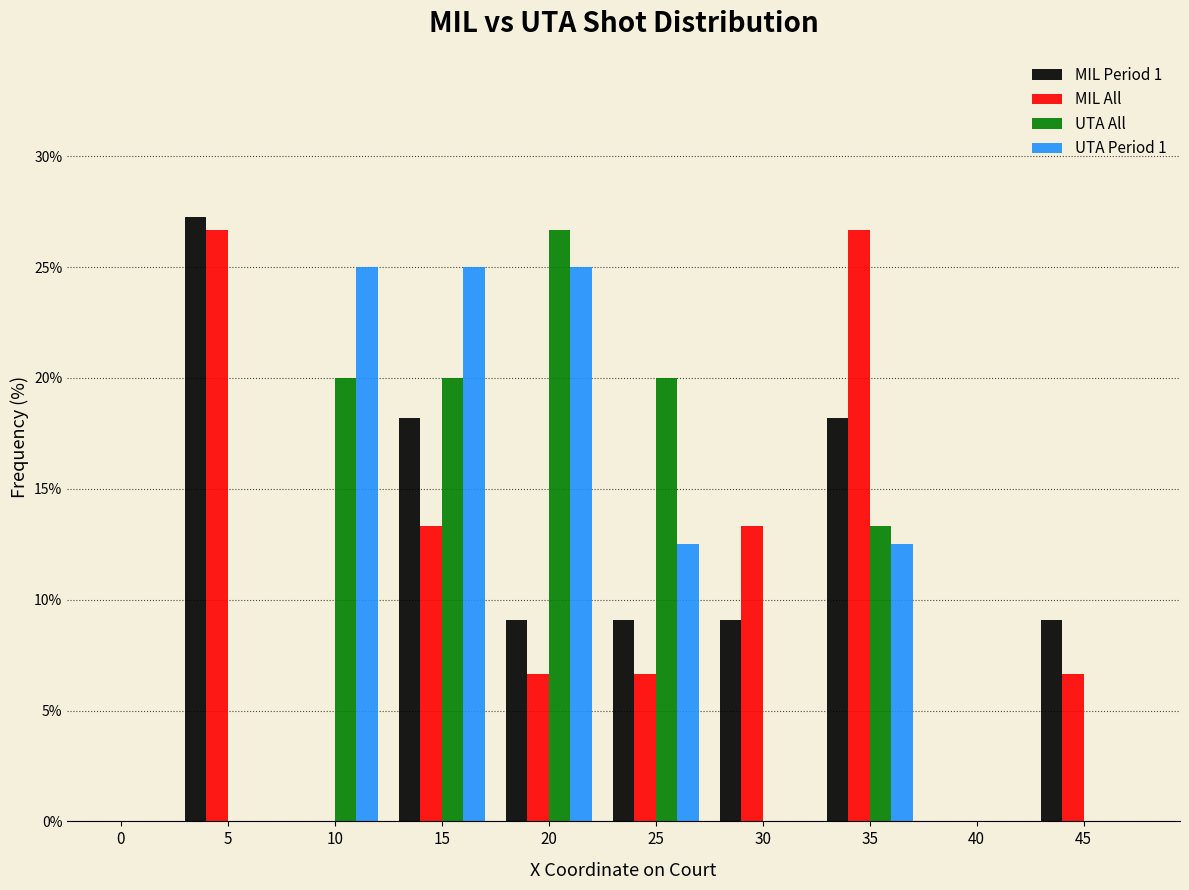

What is the maximum value shown in the chart?

27.3